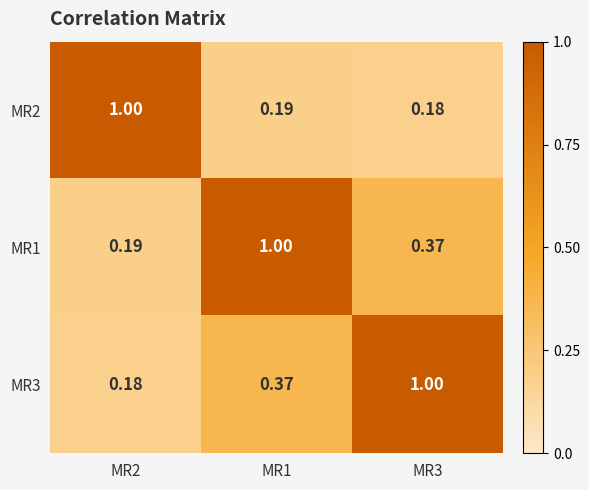

Is the value of MR1 at MR2 greater than the value of MR2 at MR2?

No